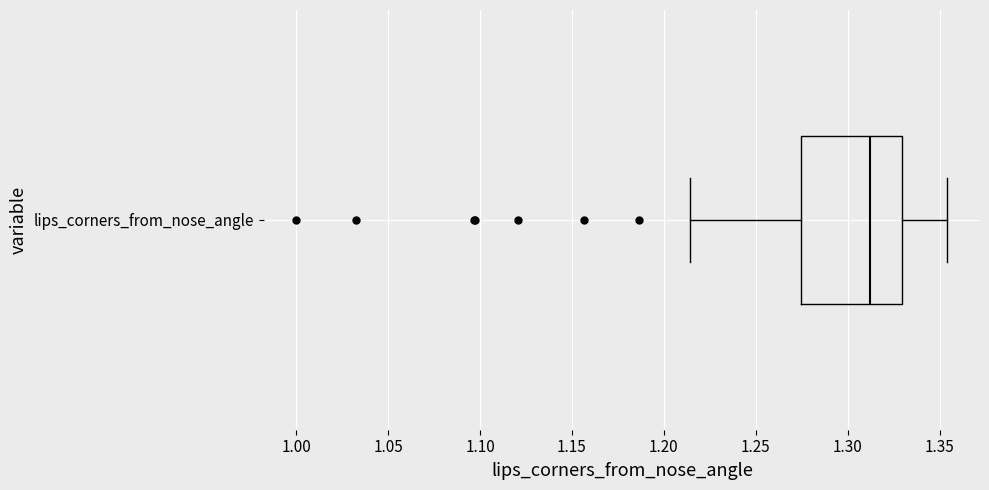

Transcribe this box plot: give where the median line is, the range the box spans, and where the two whiskers end, as read against the x-axis. The values are not printed on the chart, so give them approximately, as read against the axis.

median 1.310, box 1.275 to 1.330, whiskers 1.215 to 1.355